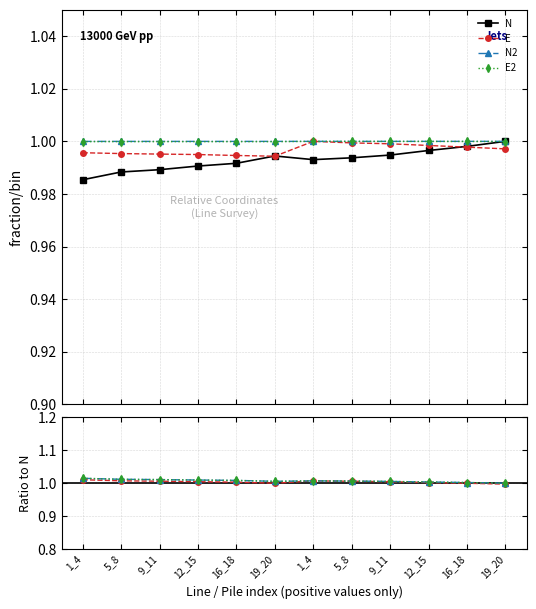

At which category is the sum across all series the highest?

19_20